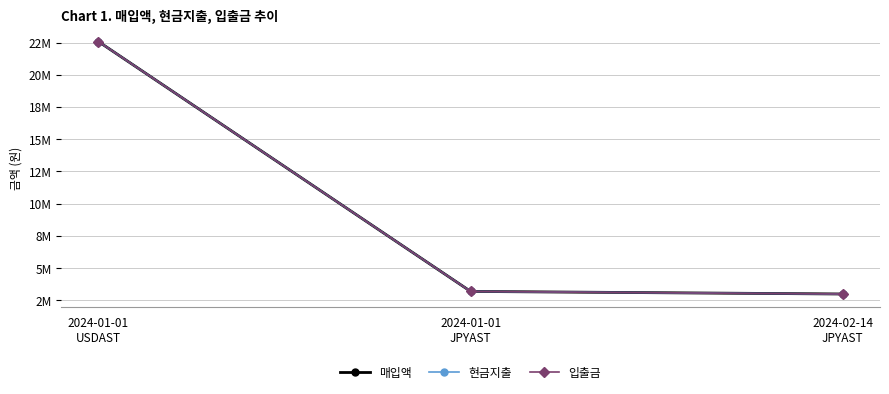

Between 2024-01-01
USDAST and 2024-01-01
JPYAST, which series saw the biggest shift?

매입액